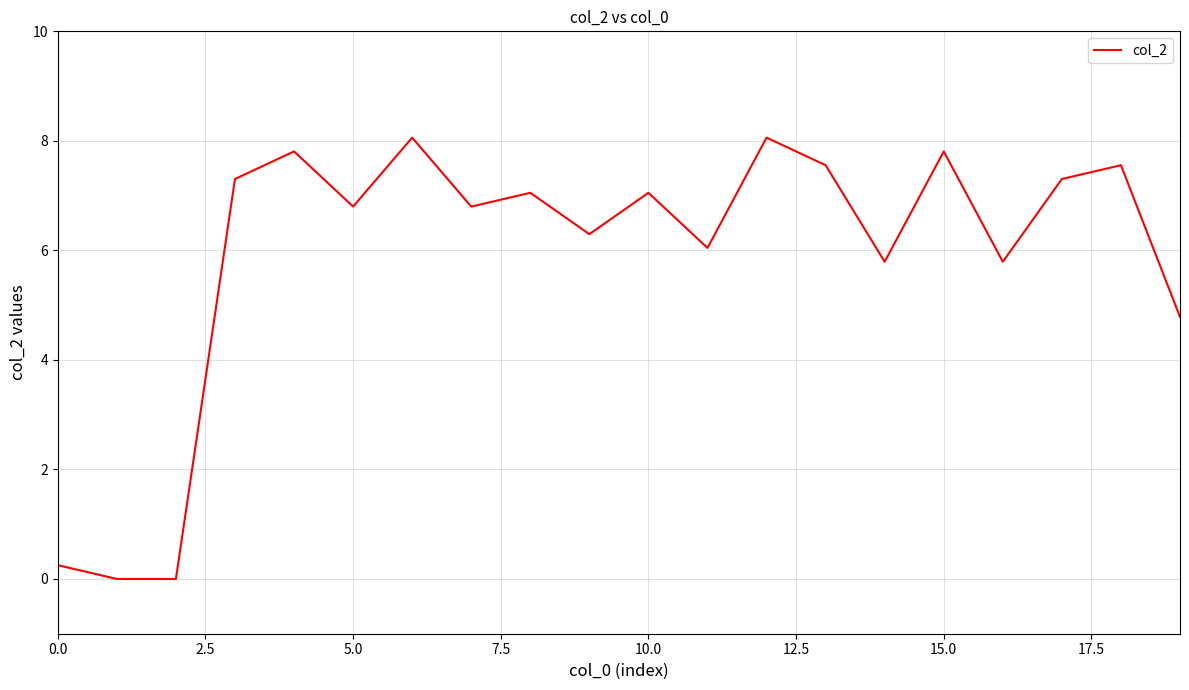

What is the difference between the maximum and minimum values?

8.1